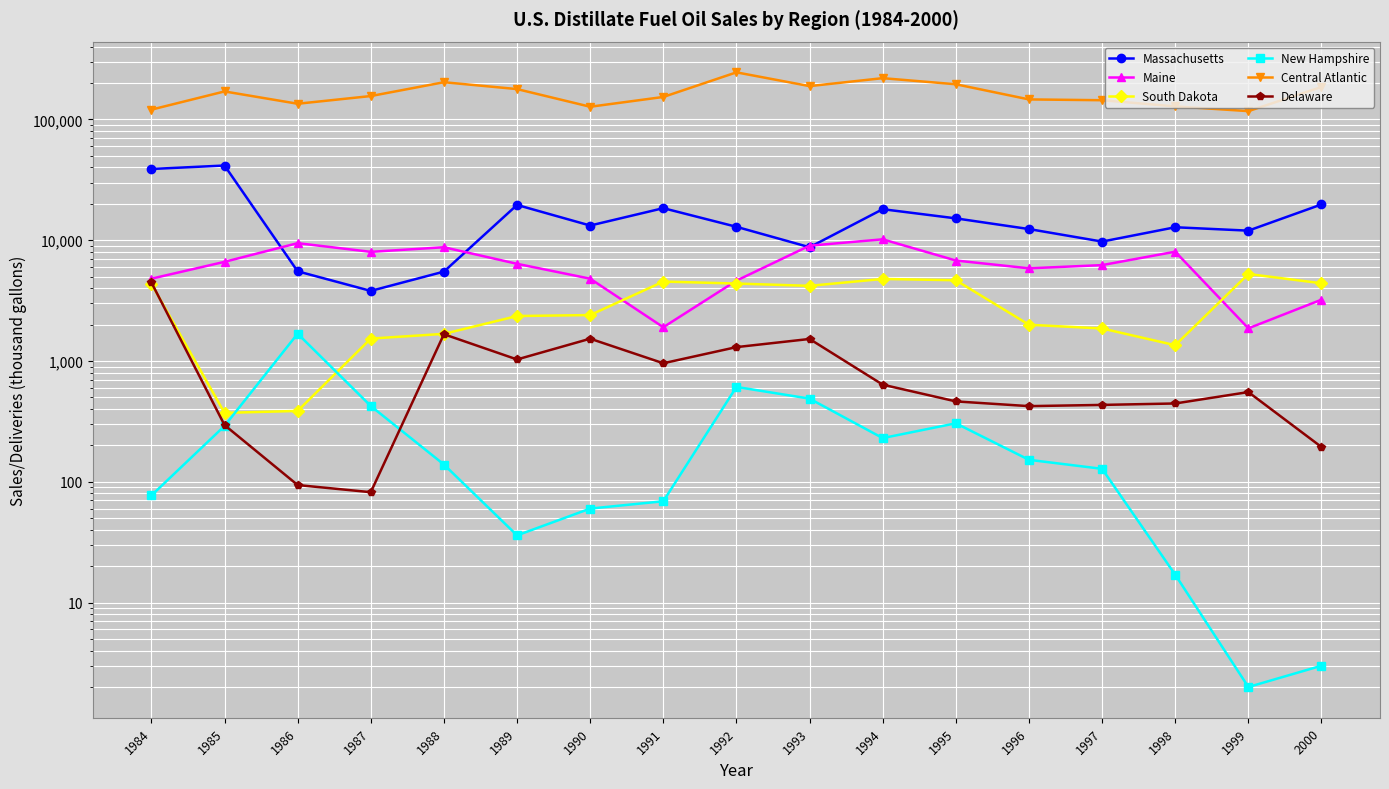

Rank the series at 1986 from lowest to highest value.

Delaware, South Dakota, New Hampshire, Massachusetts, Maine, Central Atlantic